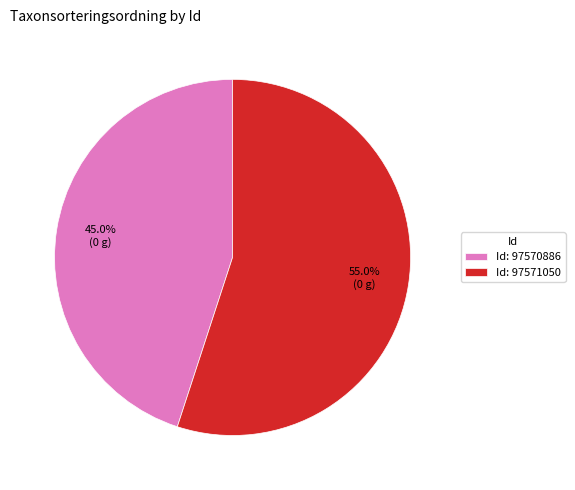

Is there any slice that represents more than half of the pie?

Yes